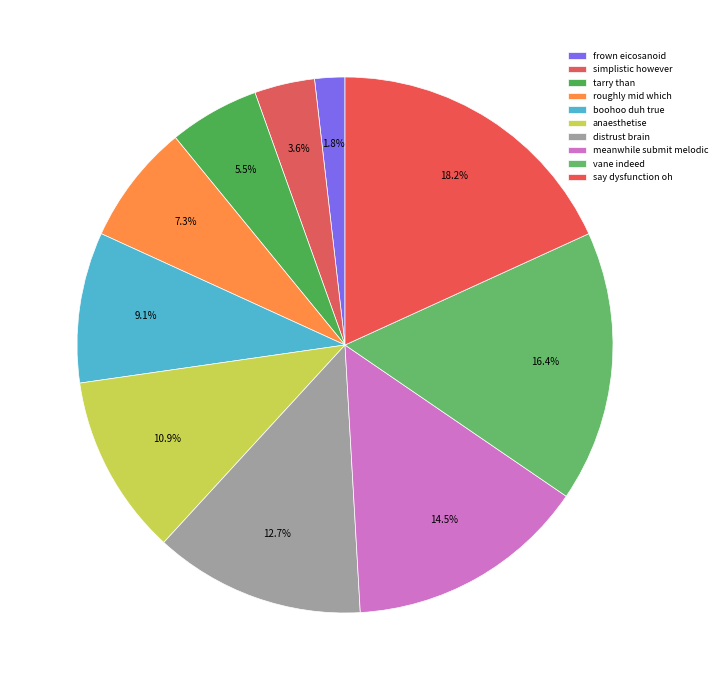

Is there any slice that represents more than half of the pie?

No